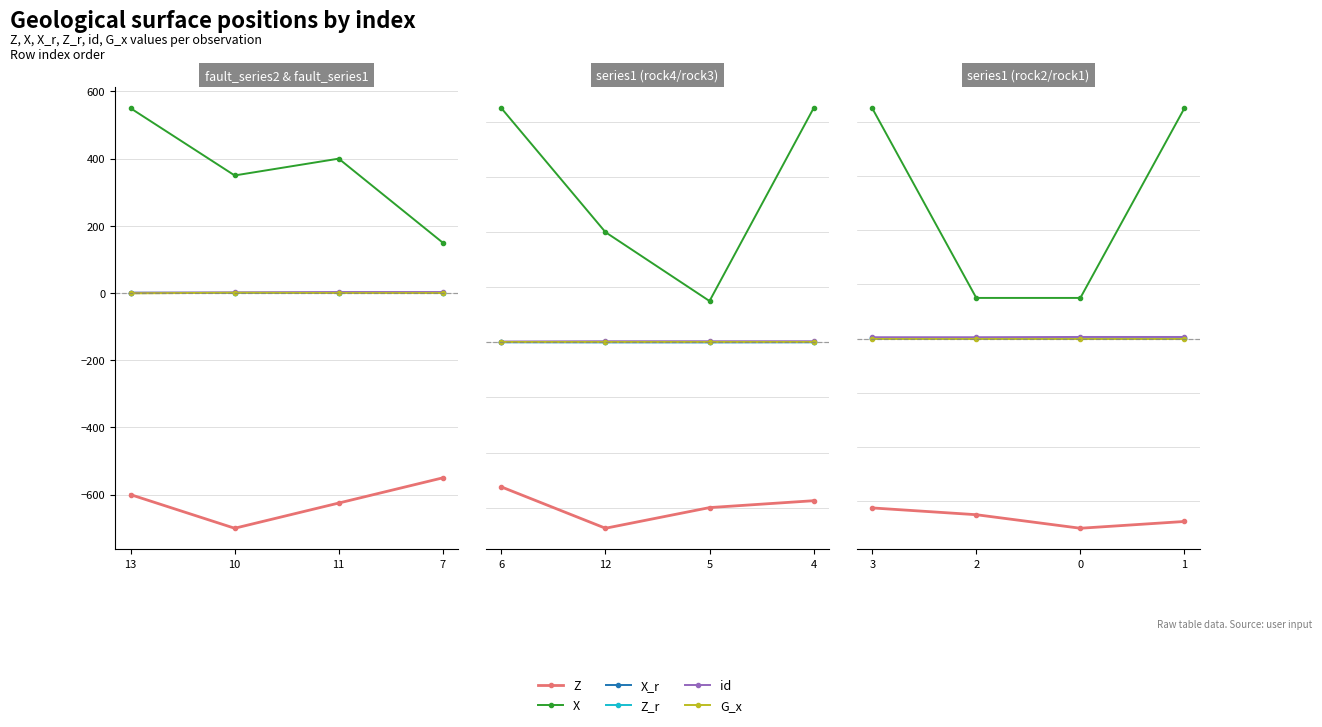

What is the value of the Z point at the 2nd from the left?

-650.0